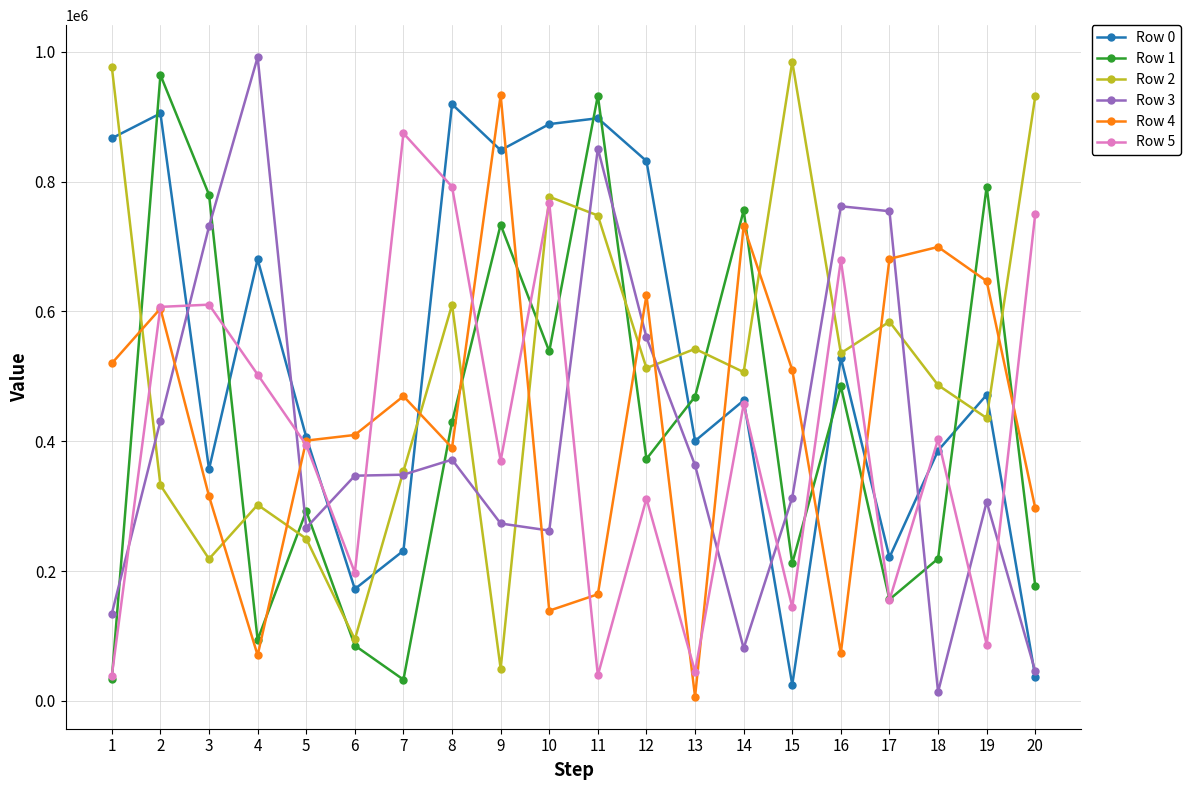

True or false: Row 0 has more than 1 interior local peaks.

True